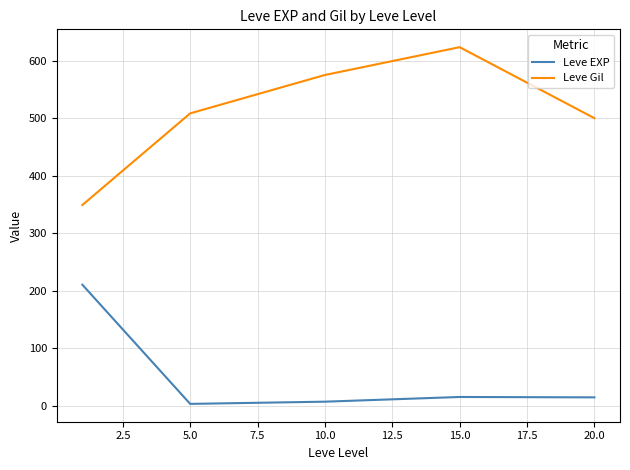

List the series in order of their peak value, lowest first.

Leve EXP, Leve Gil